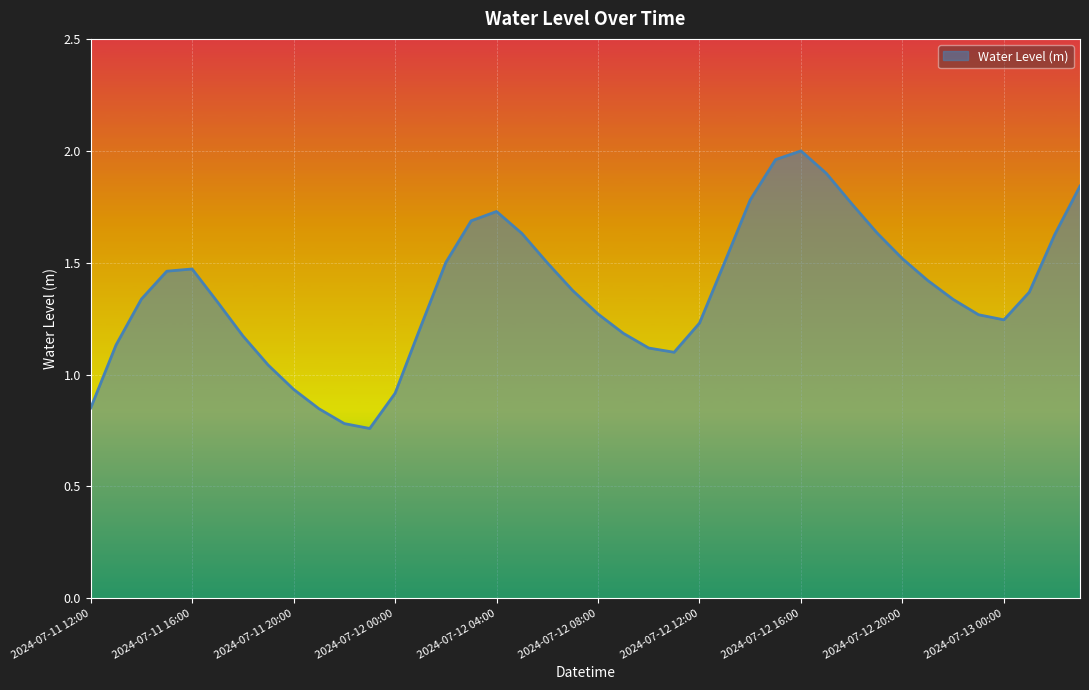

List the labels in order of value, smallest first.

2024-07-11 23:00, 2024-07-11 22:00, 2024-07-11 21:00, 2024-07-11 12:00, 2024-07-12 00:00, 2024-07-11 20:00, 2024-07-11 19:00, 2024-07-12 11:00, 2024-07-12 10:00, 2024-07-11 13:00, 2024-07-11 18:00, 2024-07-12 09:00, 2024-07-12 01:00, 2024-07-12 12:00, 2024-07-13 00:00, 2024-07-12 23:00, 2024-07-12 08:00, 2024-07-11 17:00, 2024-07-12 22:00, 2024-07-11 14:00, 2024-07-13 01:00, 2024-07-12 07:00, 2024-07-12 21:00, 2024-07-11 15:00, 2024-07-11 16:00, 2024-07-12 06:00, 2024-07-12 02:00, 2024-07-12 13:00, 2024-07-12 20:00, 2024-07-13 02:00, 2024-07-12 05:00, 2024-07-12 19:00, 2024-07-12 03:00, 2024-07-12 04:00, 2024-07-12 18:00, 2024-07-12 14:00, 2024-07-13 03:00, 2024-07-12 17:00, 2024-07-12 15:00, 2024-07-12 16:00